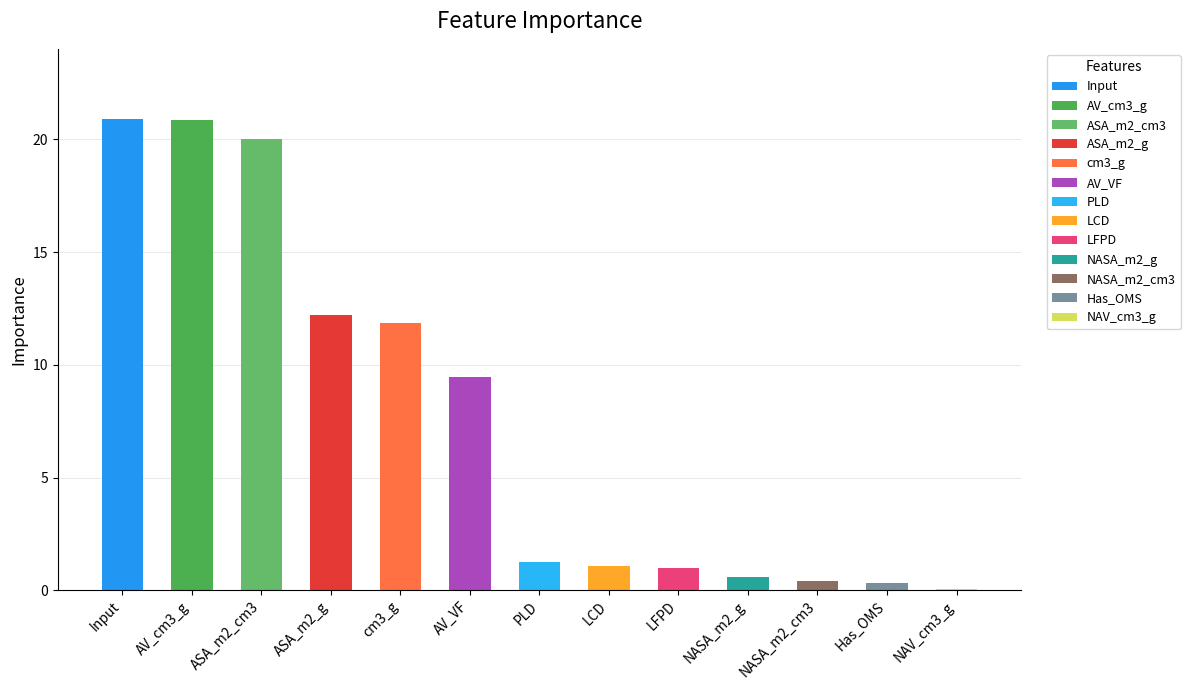

At which category does the chart reach its minimum across all series?

NAV_cm3_g